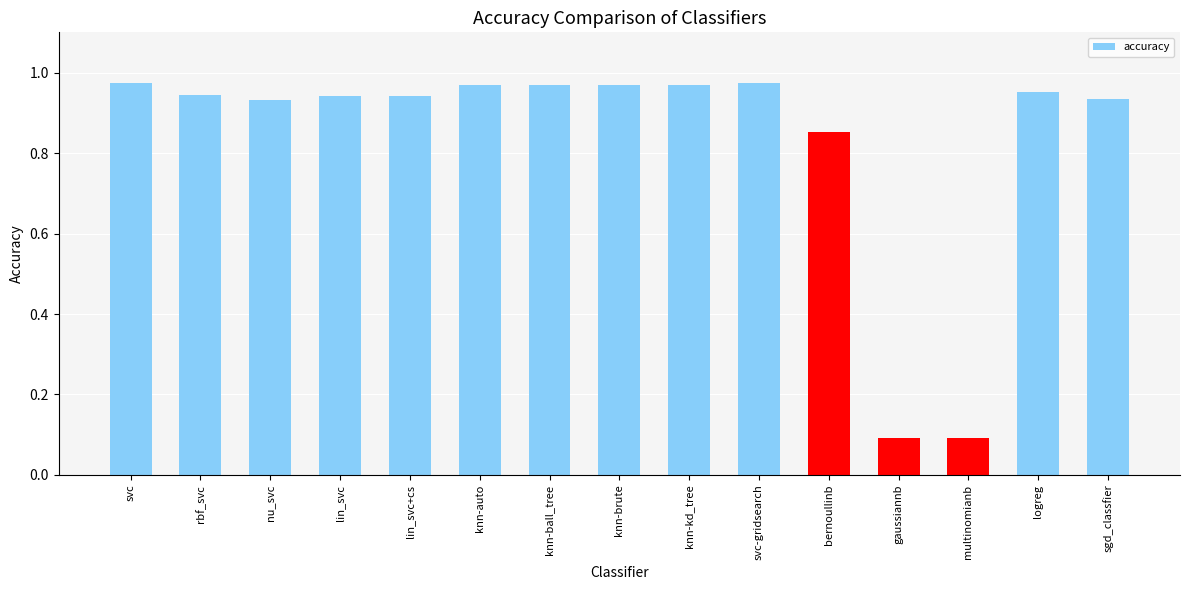

Does the chart contain stacked bars?

No